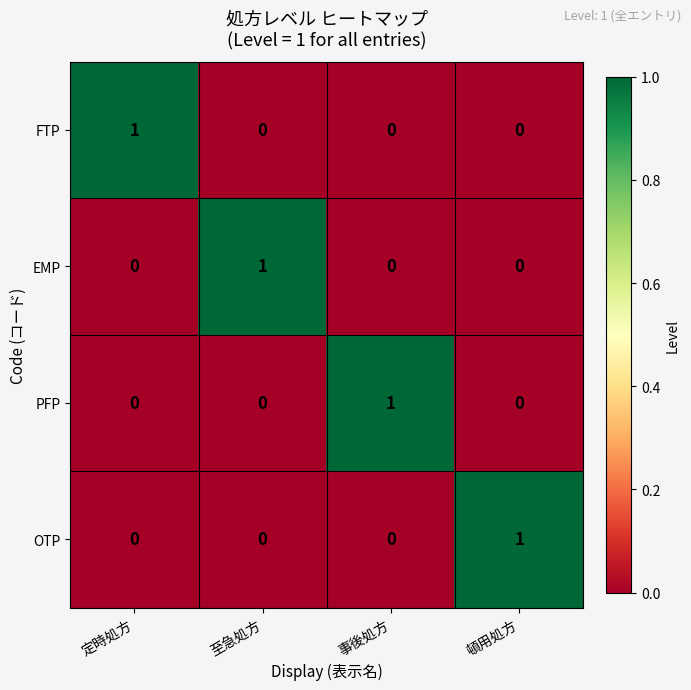

Count the number of data series in this chart.

4